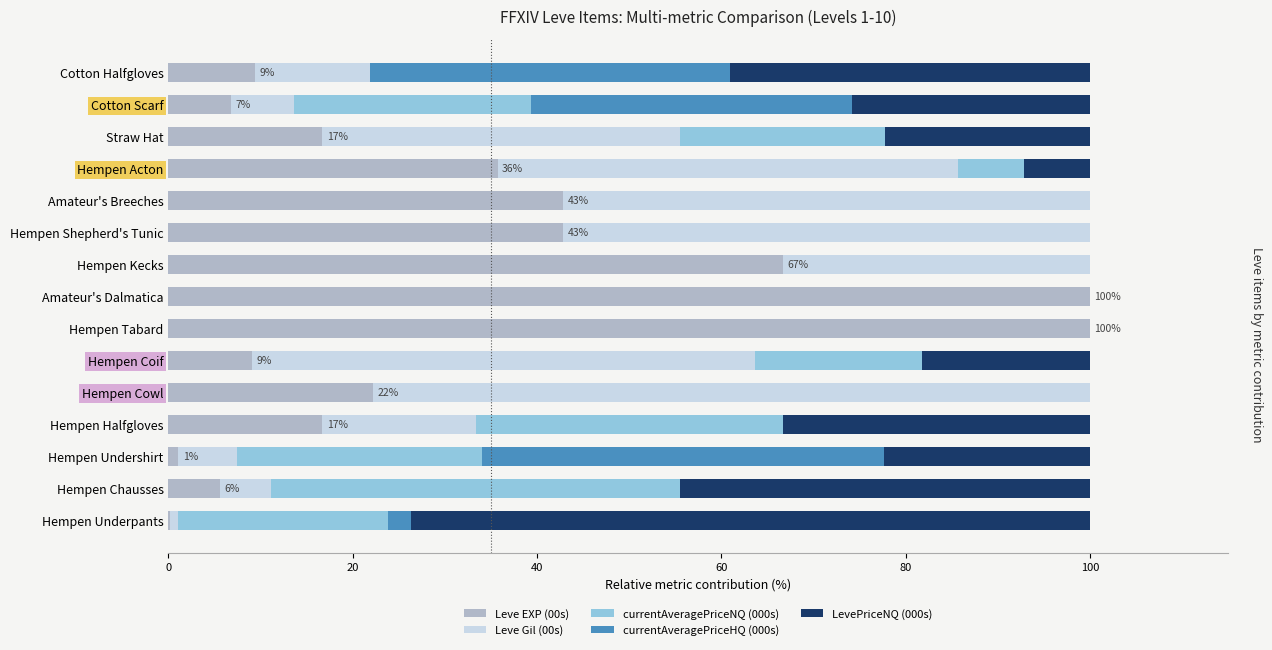

What is the total value across all series at Hempen Shepherd's Tunic?

100.0